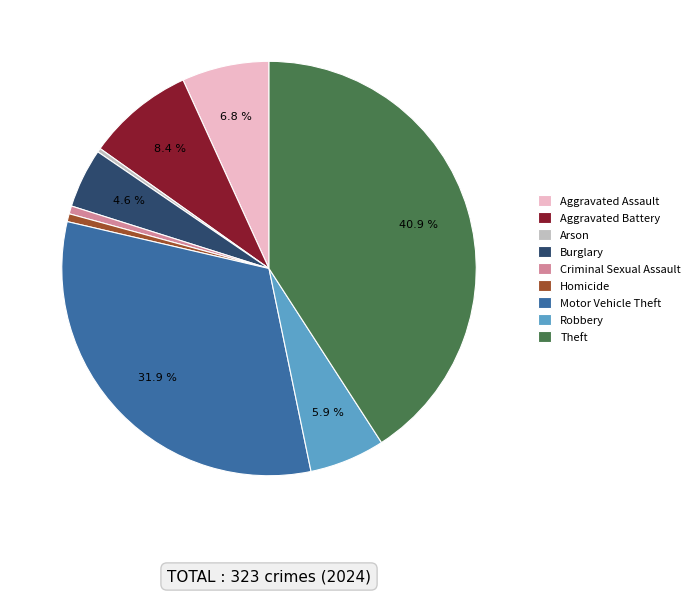

How many slices are in this pie chart?

9